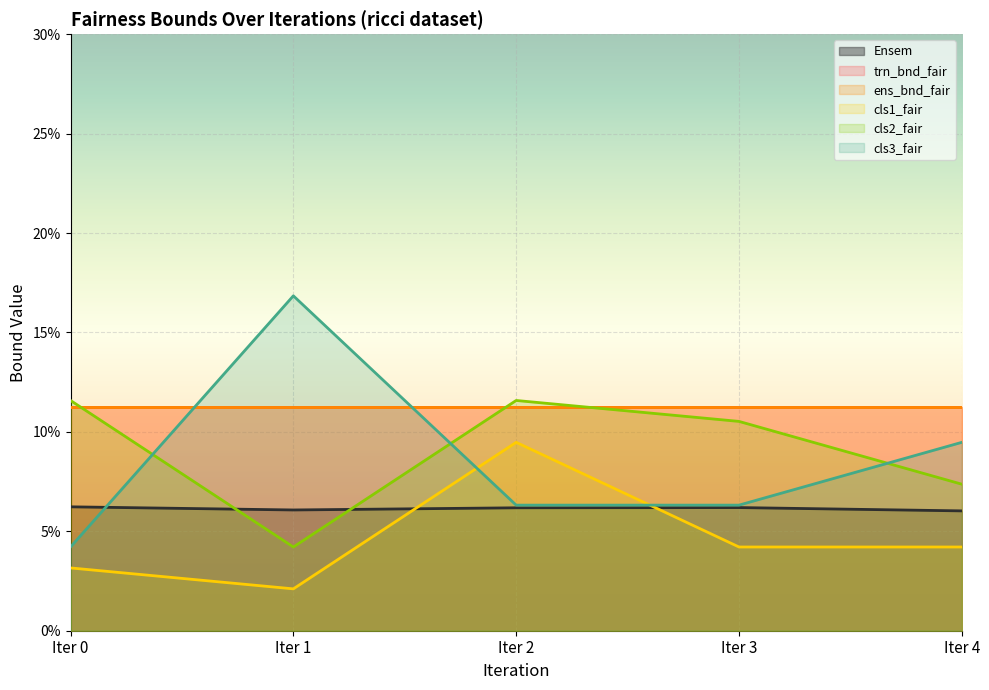

Reading left to right, what are all the values shown in this chart?

Ensem: 0.1	0.1	0.1	0.1	0.1
cls1_fair: 0.0	0.0	0.1	0.0	0.0
cls2_fair: 0.1	0.0	0.1	0.1	0.1
cls3_fair: 0.0	0.2	0.1	0.1	0.1